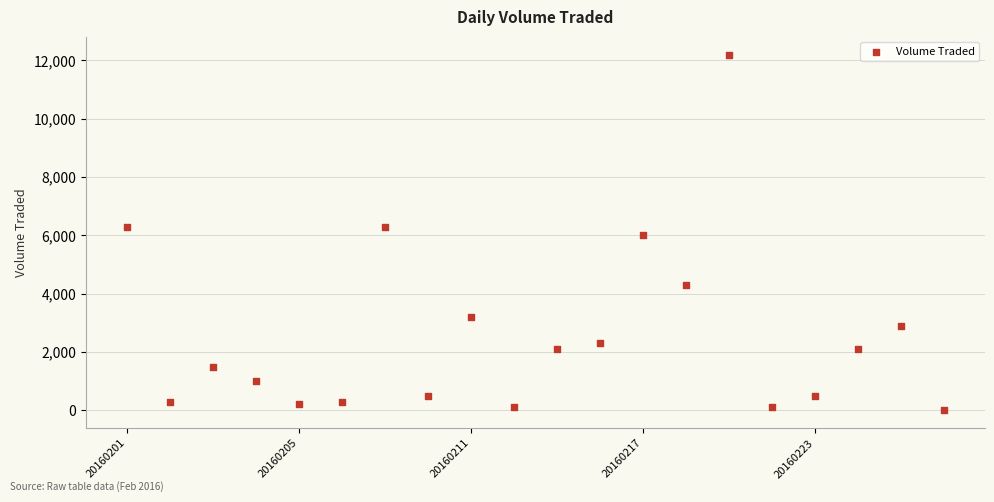

What is the range of Y values (max minus min)?

12200